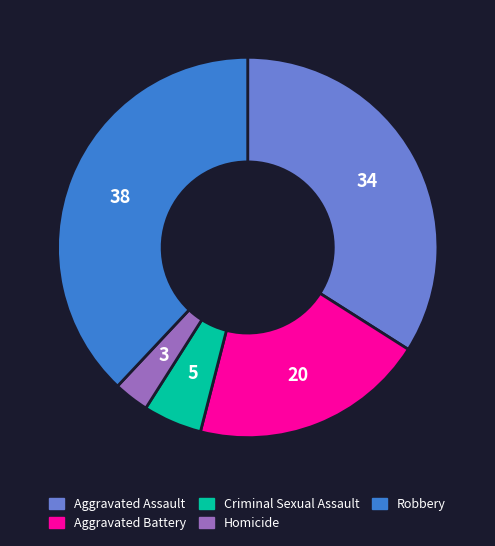

Is the sum of Criminal Sexual Assault and Aggravated Battery greater than half?

No